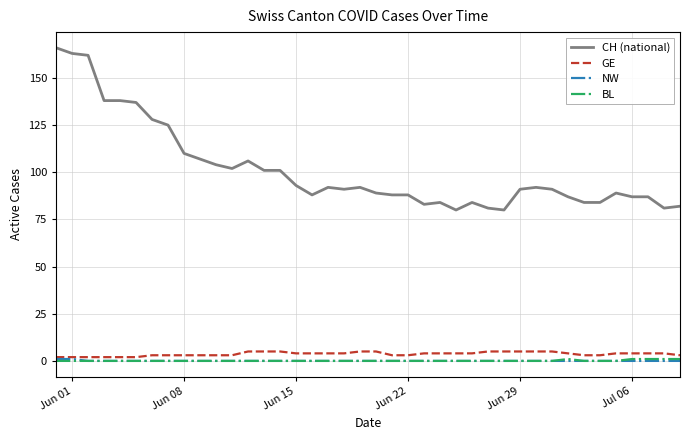

What is the highest value of the NW series?

1